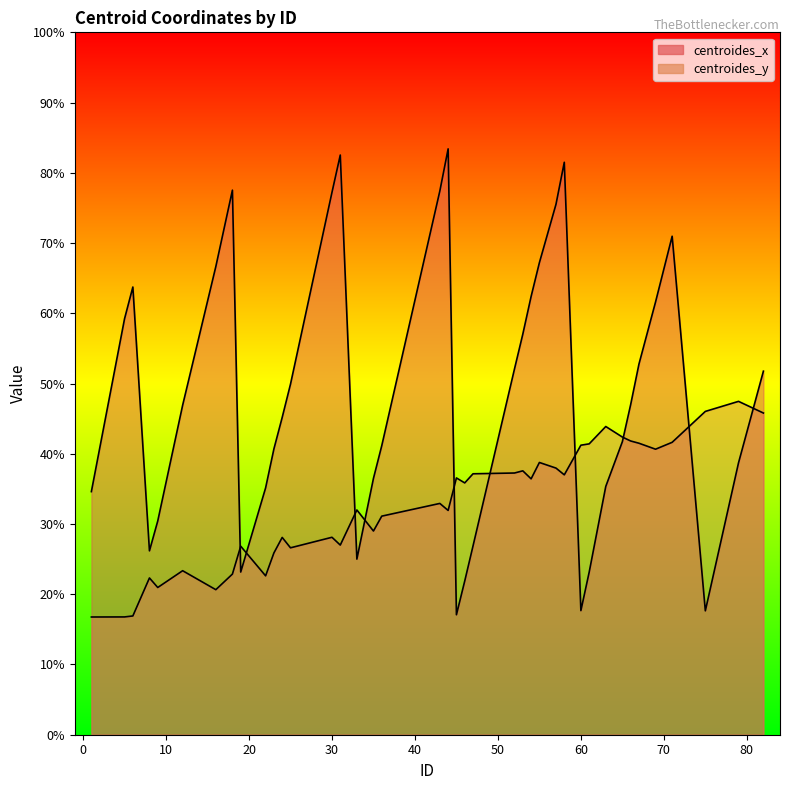

How many times do centroides_y and centroides_x cross each other?

10